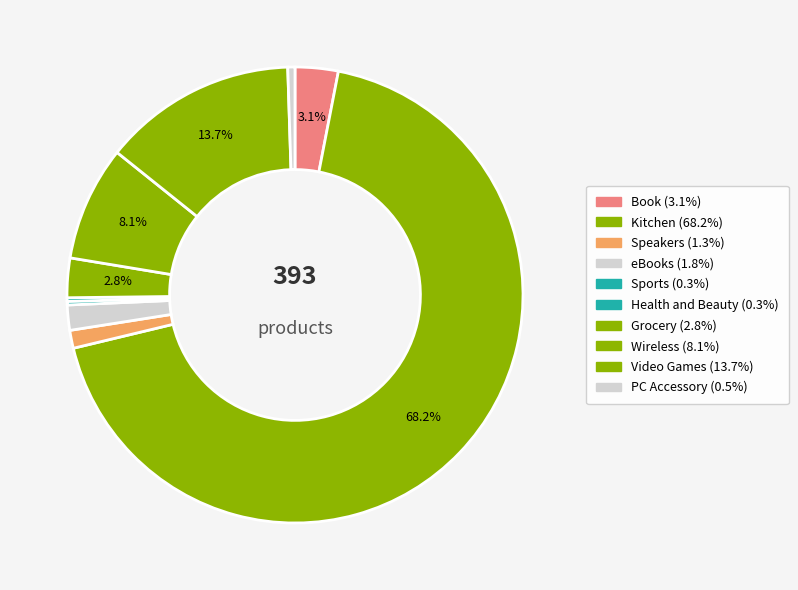

How many slices are in this pie chart?

10